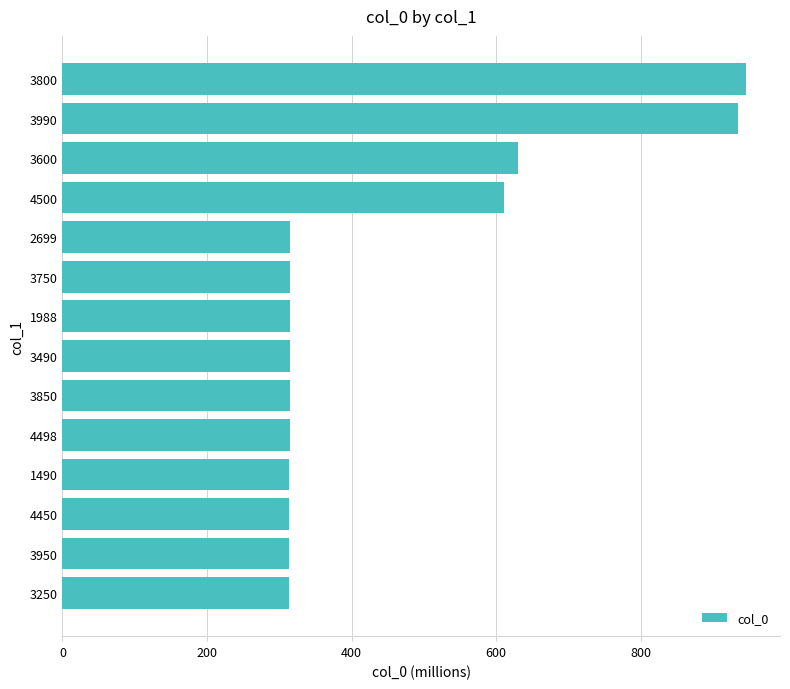

The chart shows a value of 151.7 at 3950. True or false?

False